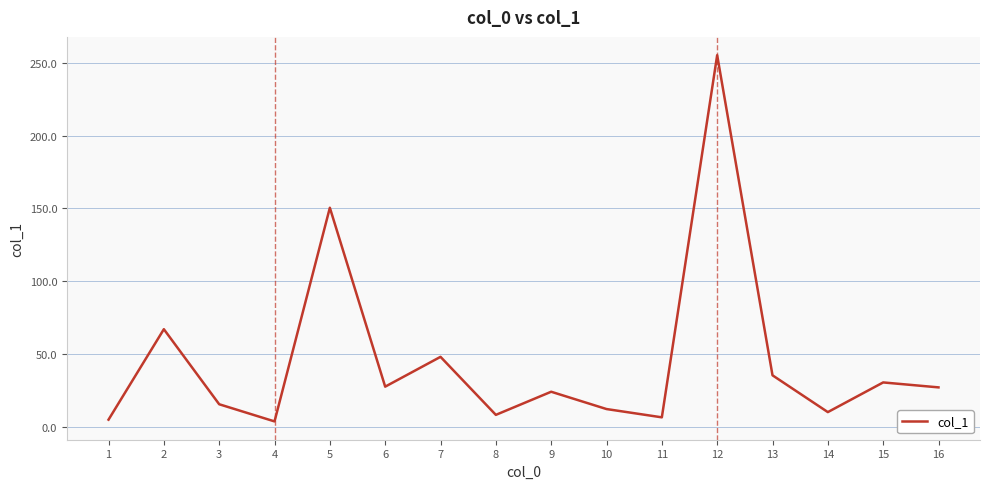

The chart shows a value of 9.9 at 14. True or false?

True